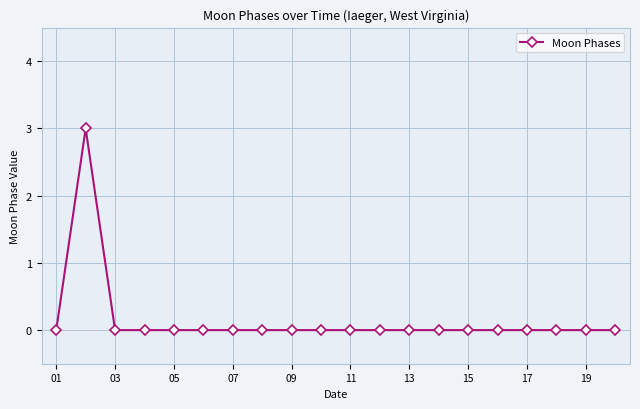

Is this an area chart (filled region under the line)?

No